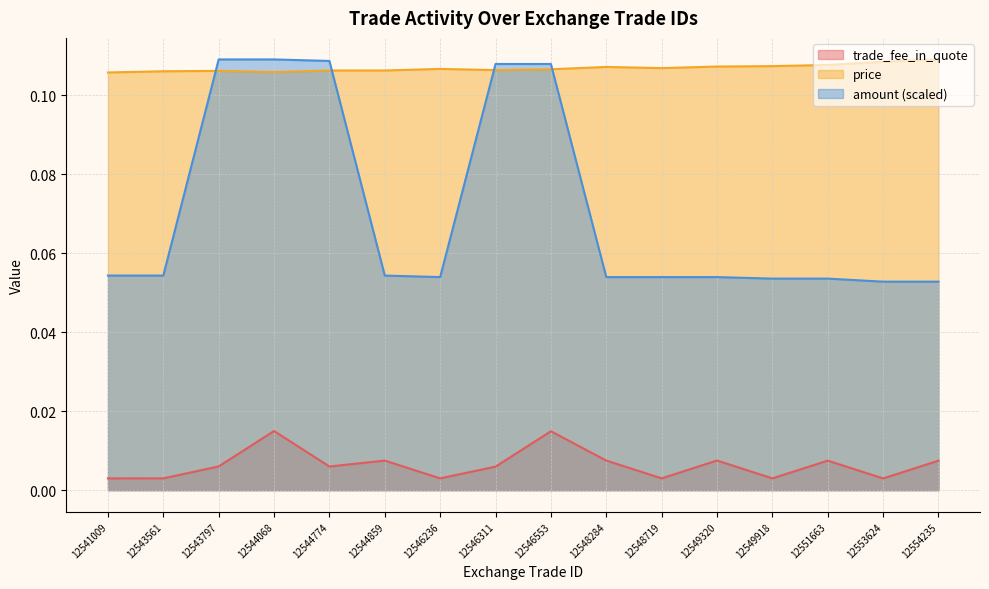

What is the total value across all series at 12544859?

0.2